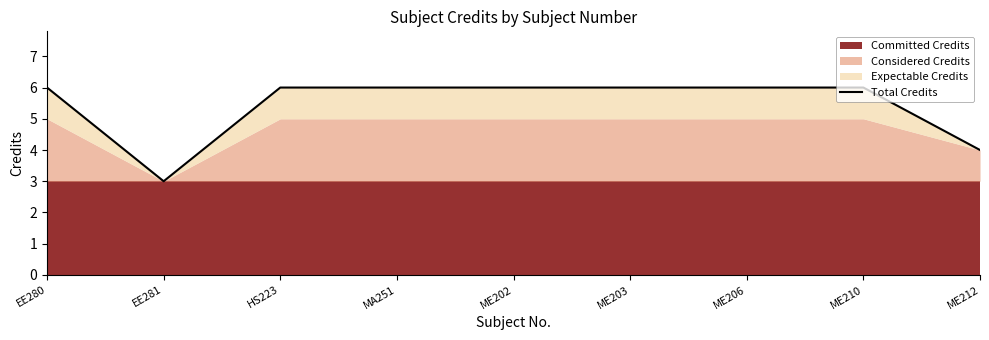

Which label corresponds to the smallest value in the chart?

EE281